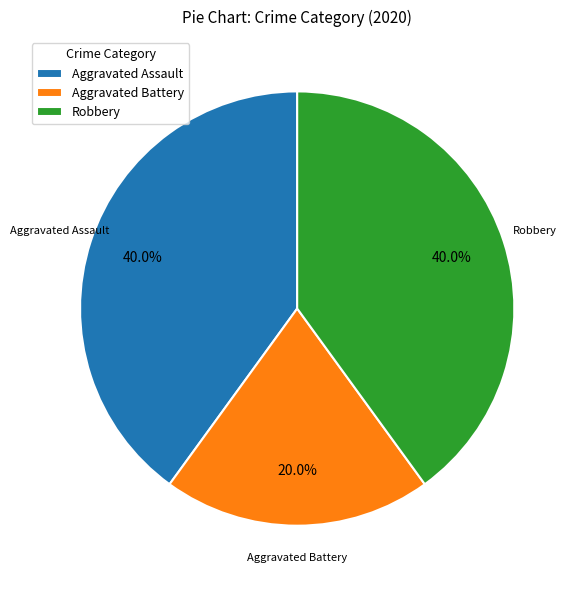

To the nearest percent, what is the average slice percentage?

33%